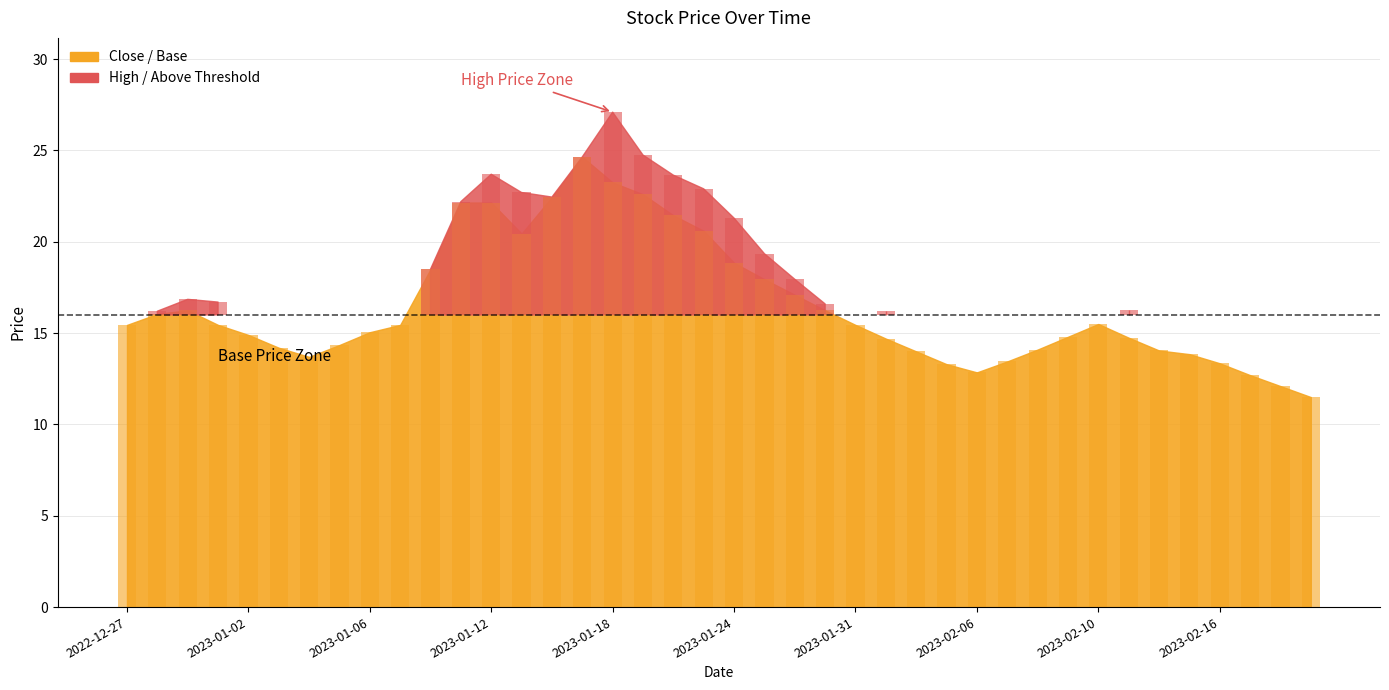

How many series are shown in this chart?

2